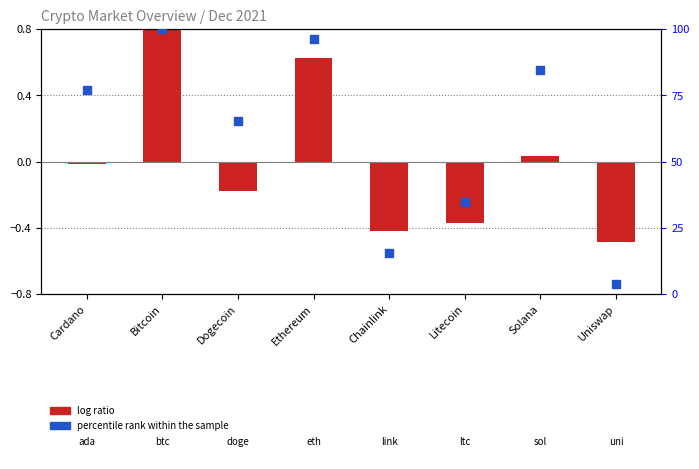

What is the total value across all series at Cardano?

76.9